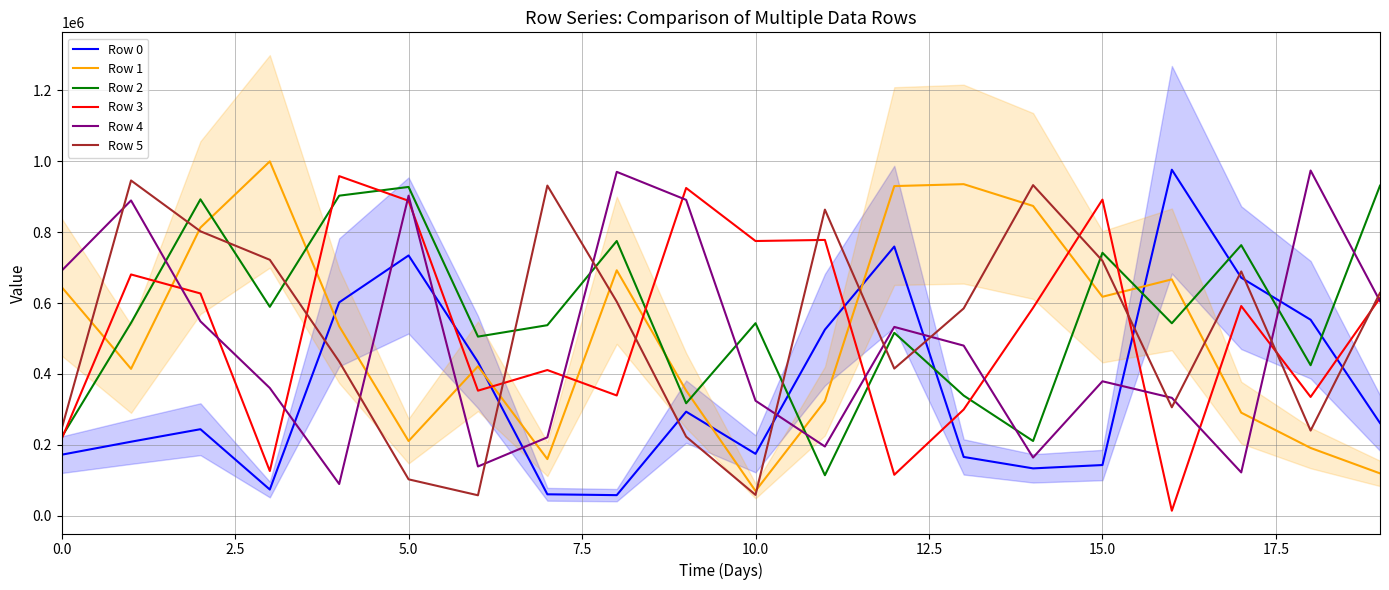

Between 10 and 16, which series saw the biggest shift?

Row 0